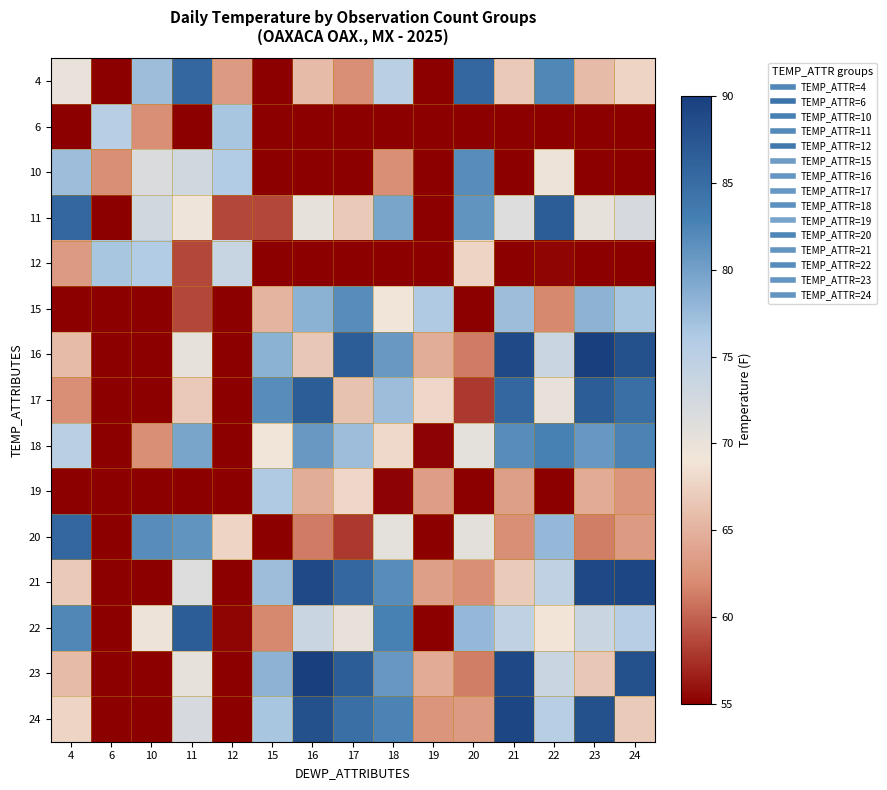

Between 18 and 20, which is larger?

20